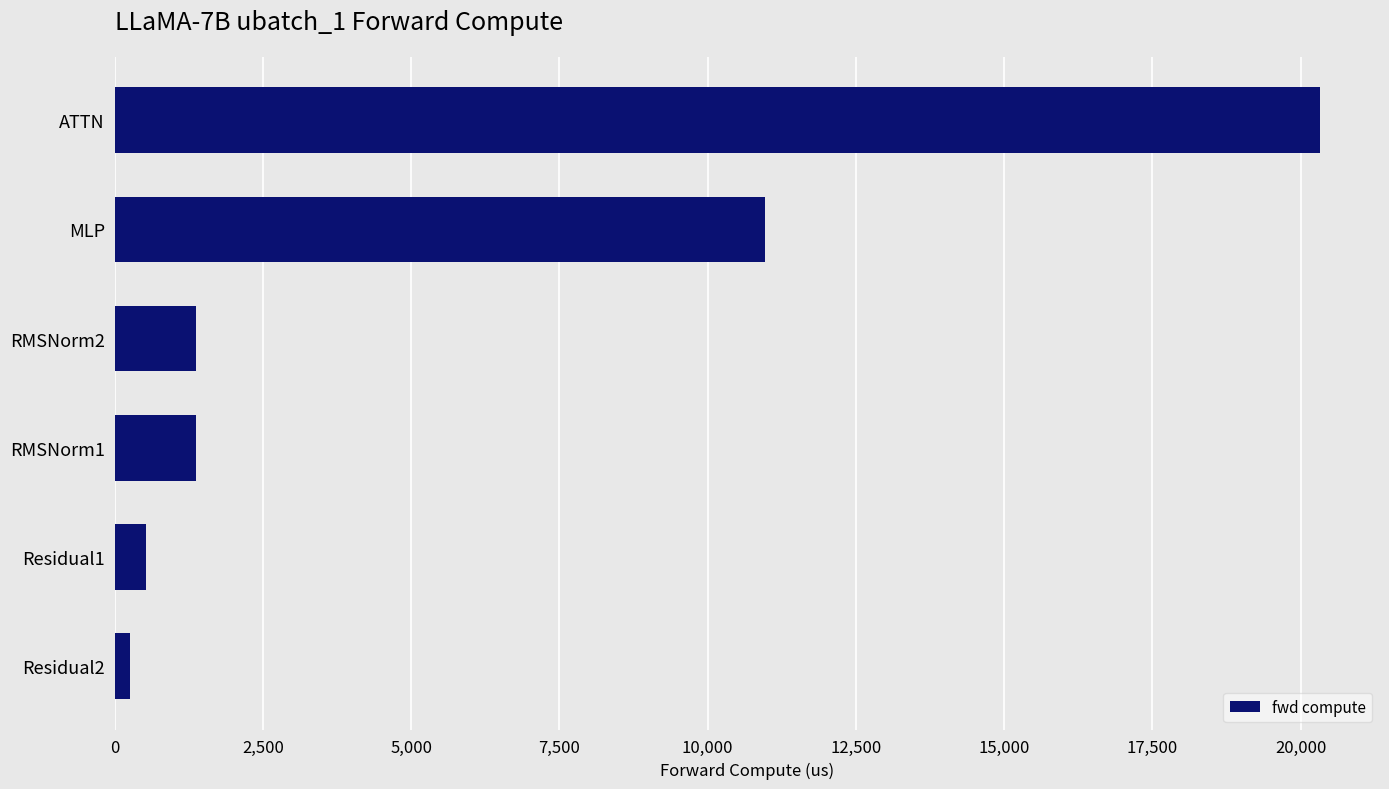

How many values are below 1378?

2